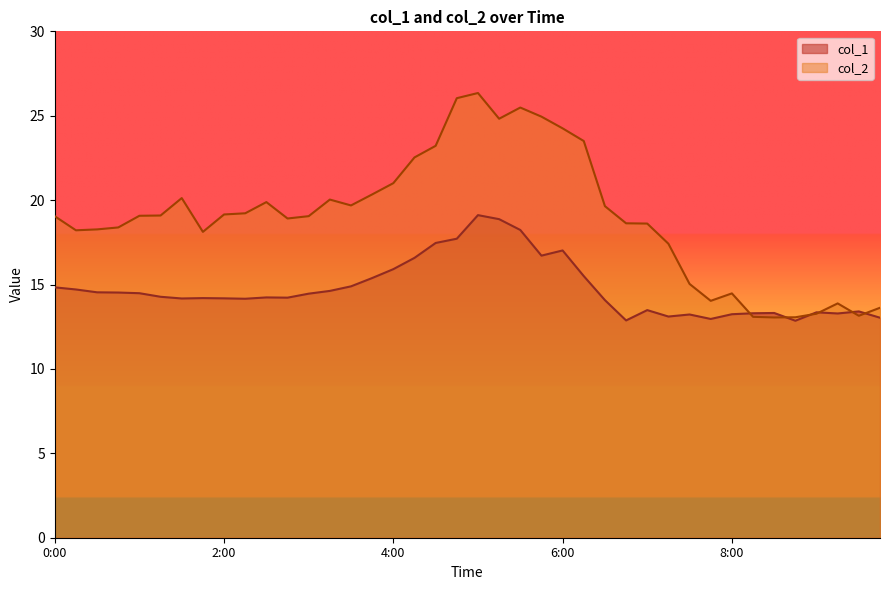

At which category does col_1 reach its first local valley?

1:30